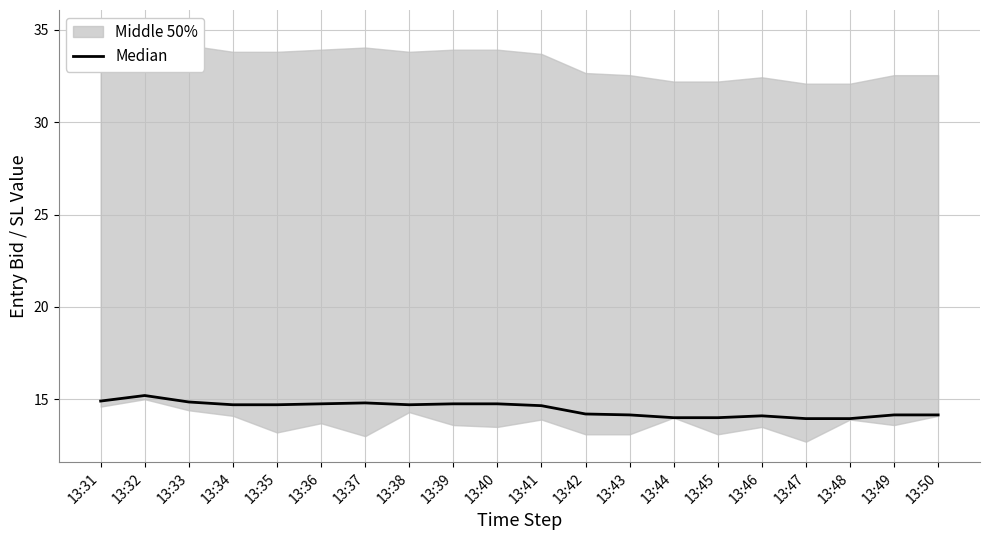

Which category has the lowest value across all series?

13:47